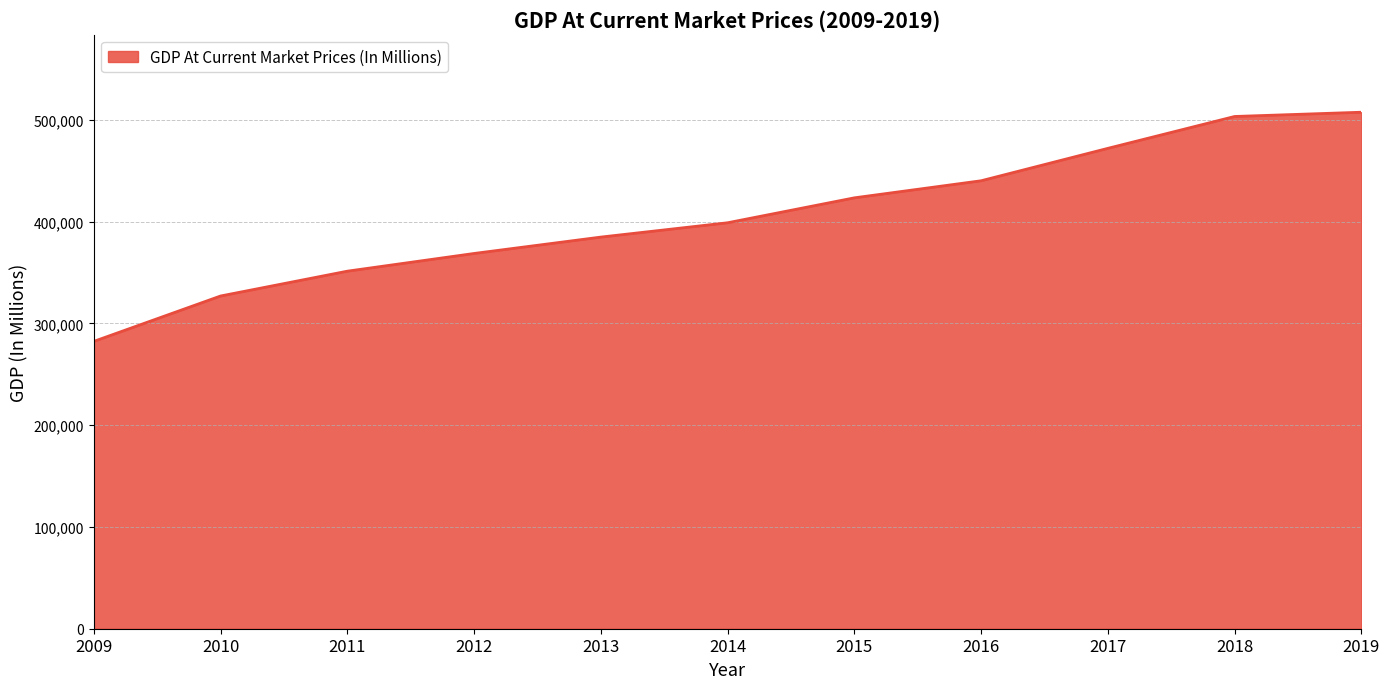

What is the change in value from 2010 to 2012?

+41790.4